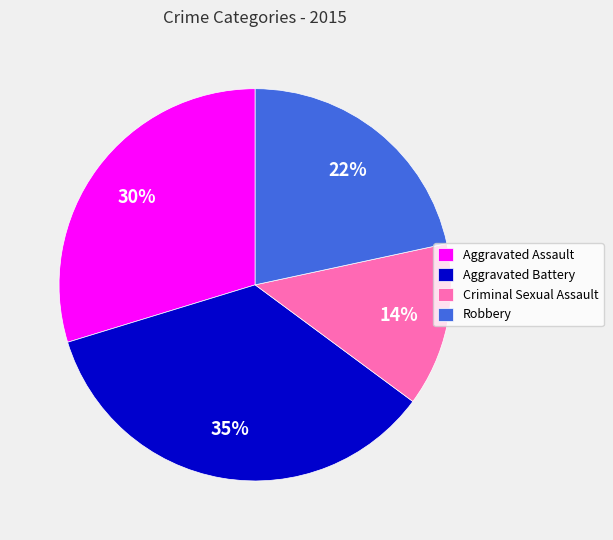

Count the number of slices in the pie.

4